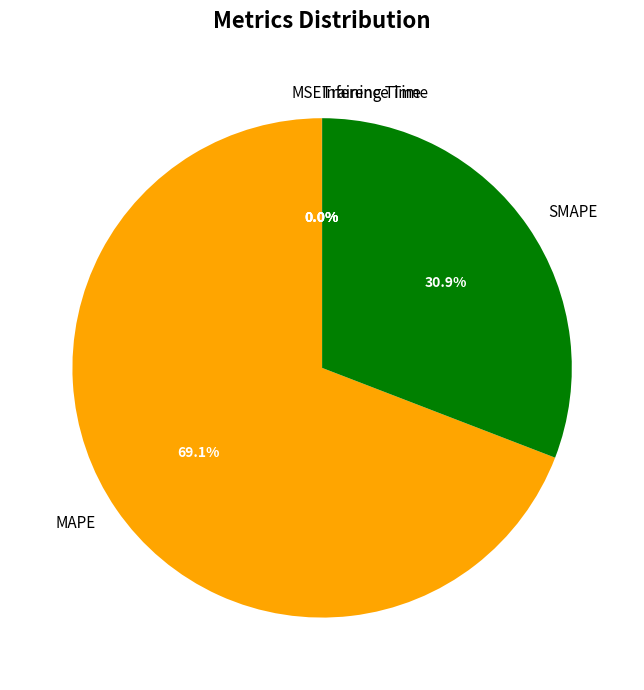

Which category has the biggest portion of the pie?

MAPE